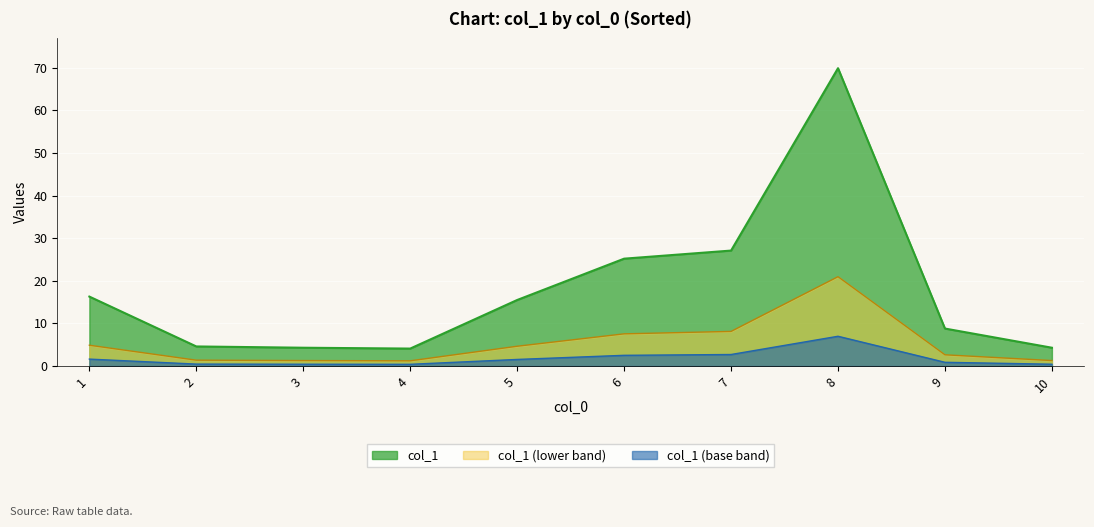

Is it true that col_1 (lower band) equals 12.4 at 8?

False